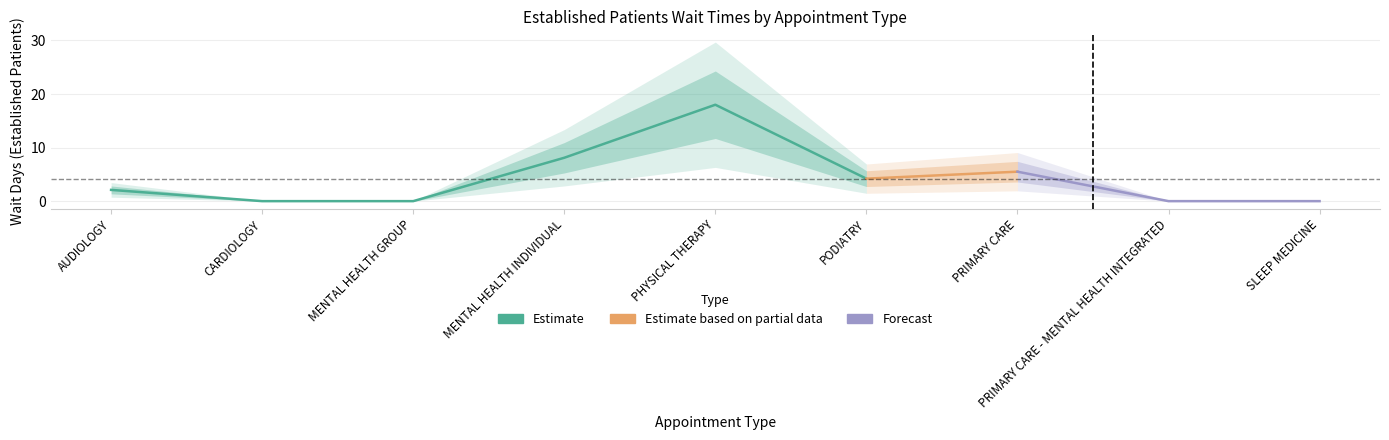

Is this an area chart (filled region under the line)?

No